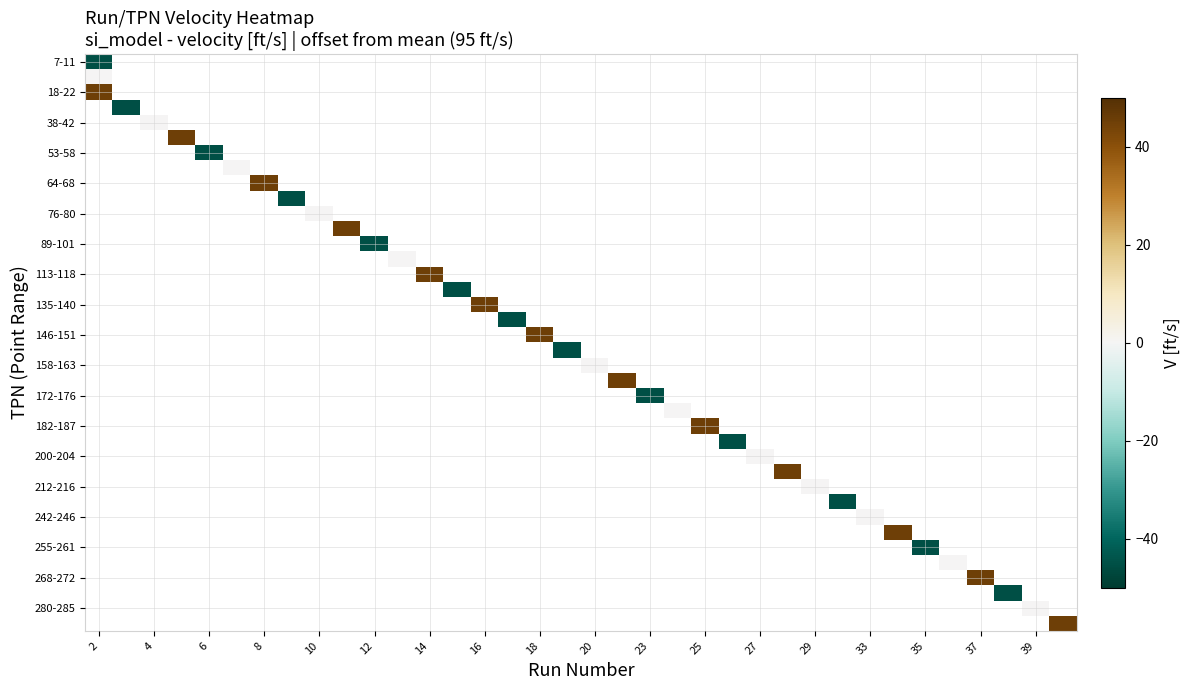

What is the minimum value shown in the chart?

-45.0